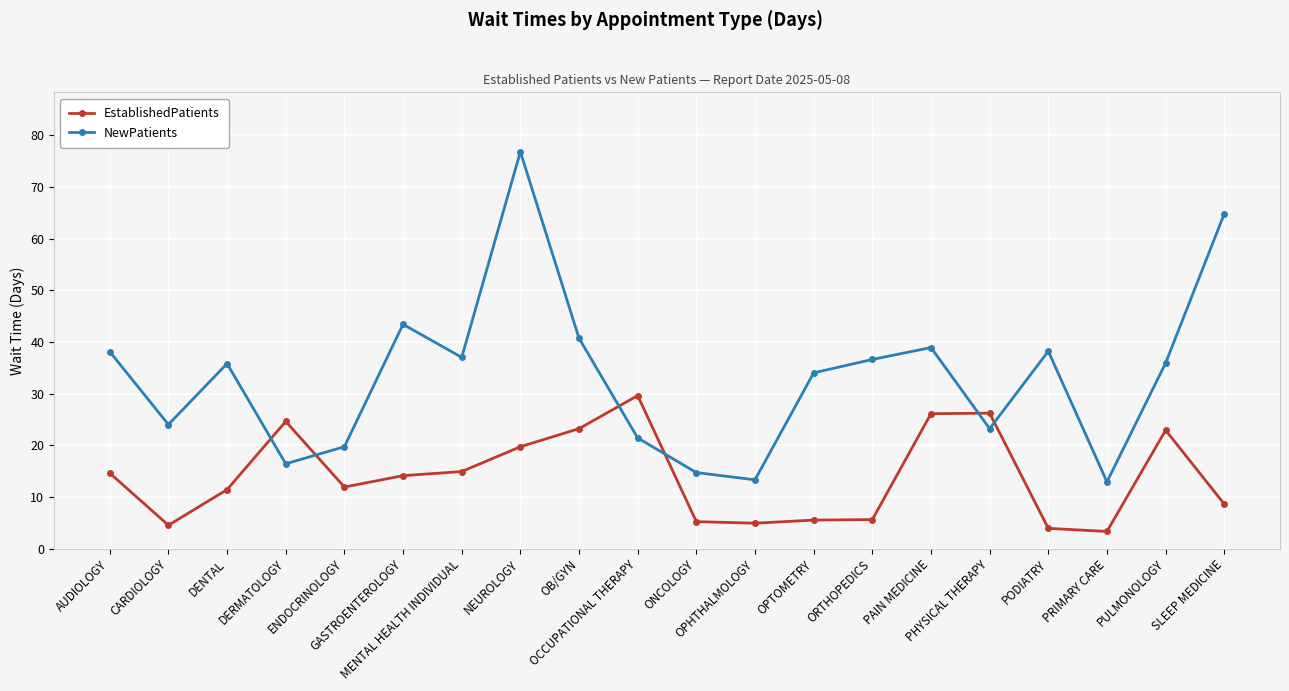

What is the difference between the second highest and second lowest values in the EstablishedPatients series?

22.3